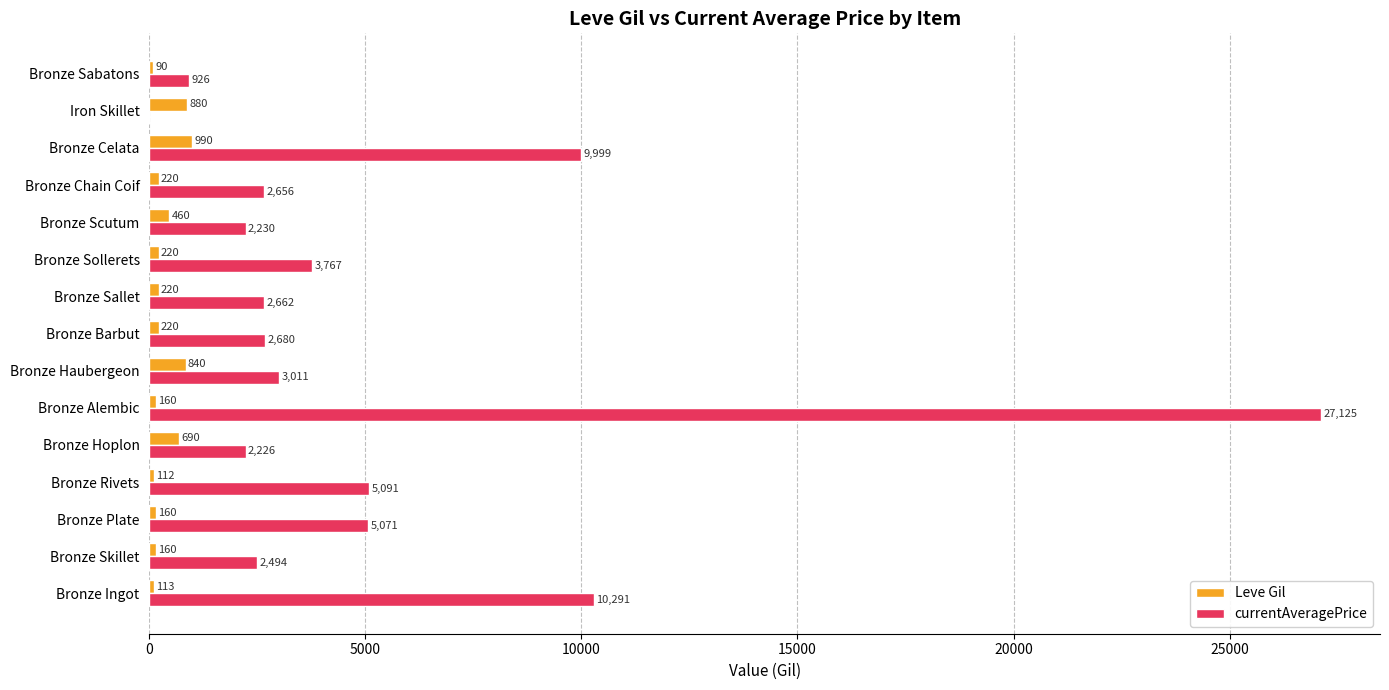

The value of Leve Gil at Bronze Ingot is 113. True or false?

True